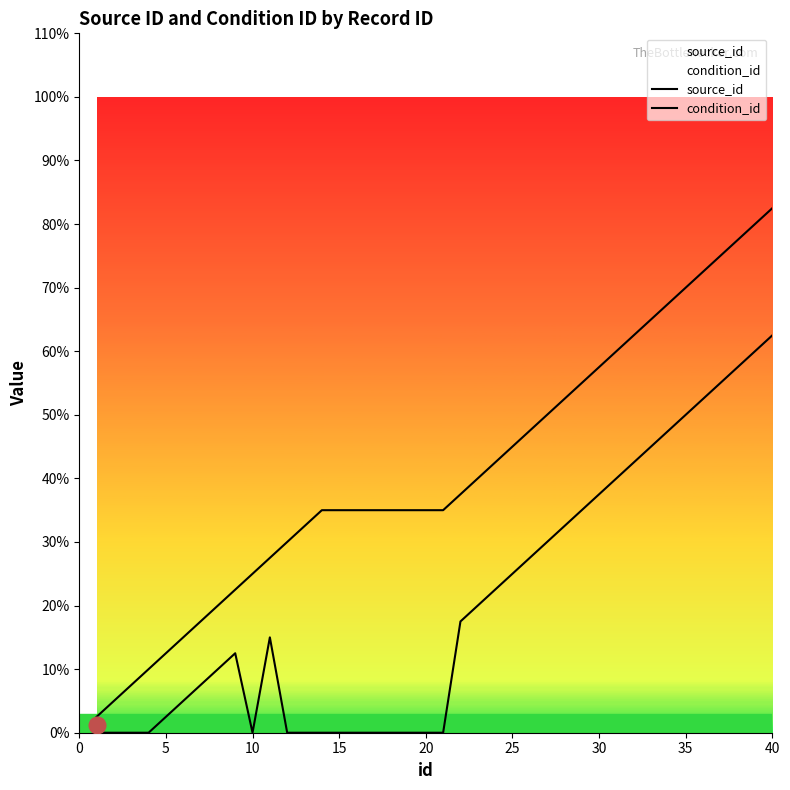

Reading left to right, what are all the values shown in this chart?

source_id: 1	2	3	4	5	6	7	8	9	10	11	12	13	14	14	14	14	14	14	14	14	15	16	17	18	19	20	21	22	23	24	25	26	27	28	29	30	31	32	33
condition_id: 0	0	0	0	1	2	3	4	5	0	6	0	0	0	0	0	0	0	0	0	0	7	8	9	10	11	12	13	14	15	16	17	18	19	20	21	22	23	24	25